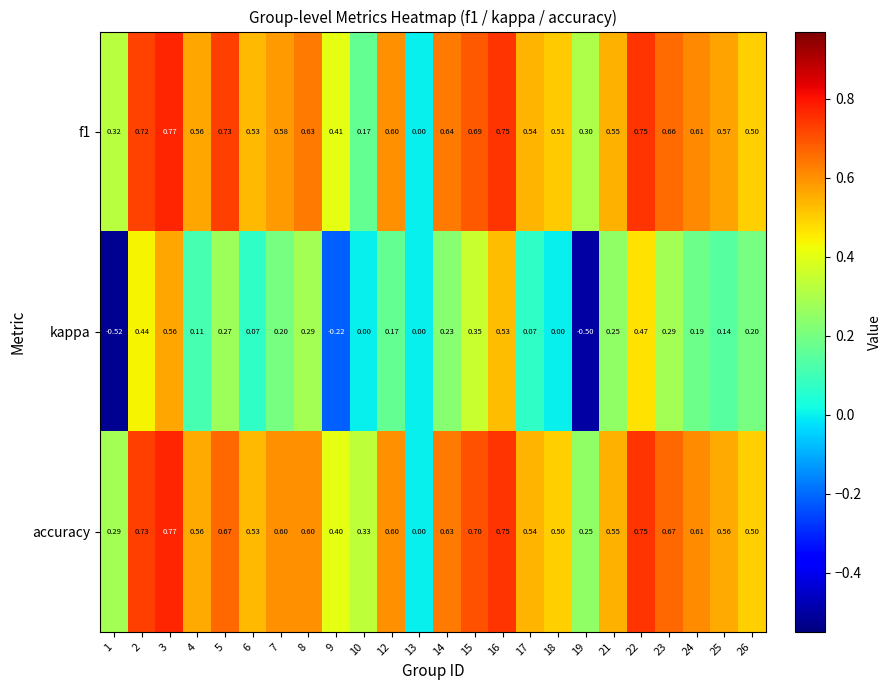

What is the difference between the highest and lowest values at 21?

0.3